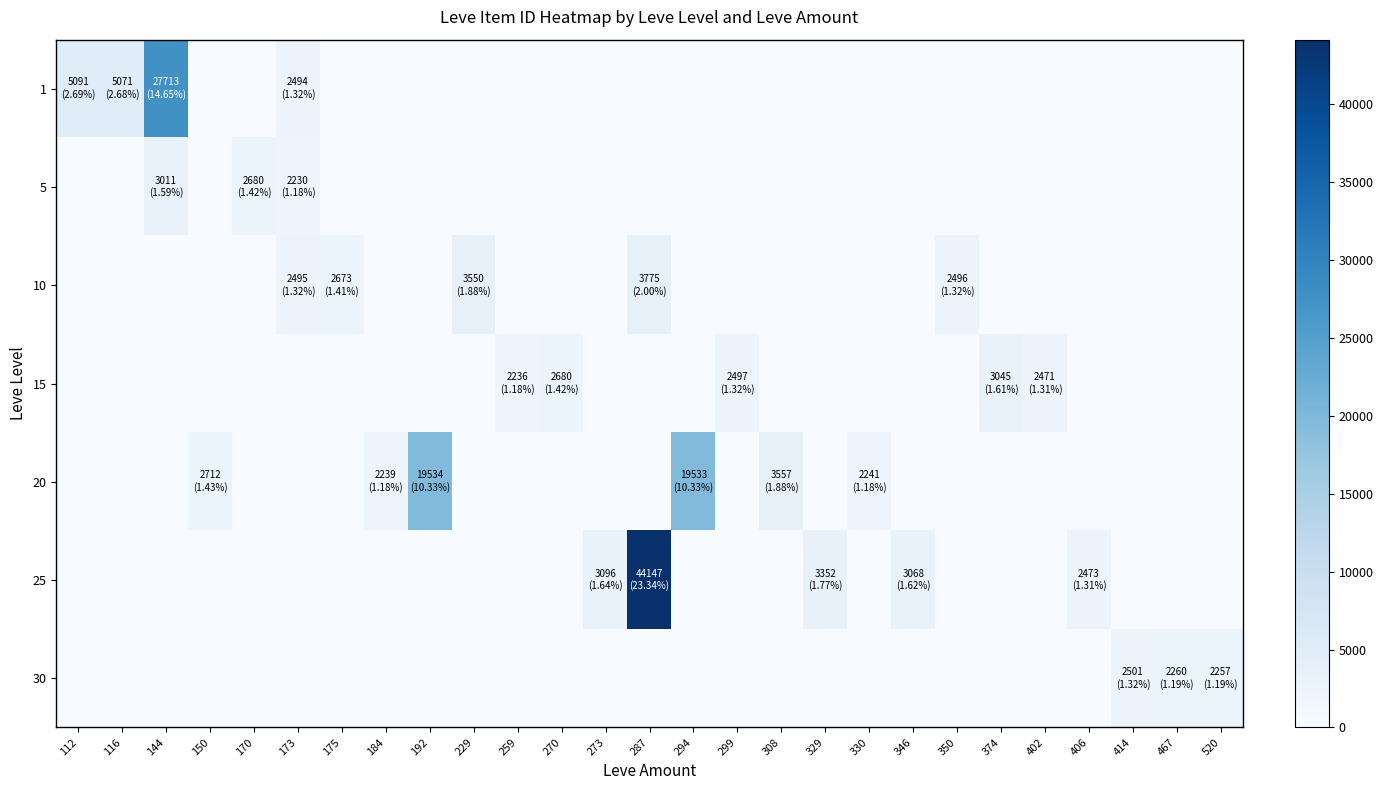

Reading left to right, transcribe all the data shown in this chart.

1: 112=5091	116=5071	144=27713	150=0	170=0	173=2494	175=0	184=0	192=0	229=0	259=0	270=0	273=0	287=0	294=0	299=0	308=0	329=0	330=0	346=0	350=0	374=0	402=0	406=0	414=0	467=0	520=0
5: 112=0	116=0	144=3011	150=0	170=2680	173=2230	175=0	184=0	192=0	229=0	259=0	270=0	273=0	287=0	294=0	299=0	308=0	329=0	330=0	346=0	350=0	374=0	402=0	406=0	414=0	467=0	520=0
10: 112=0	116=0	144=0	150=0	170=0	173=2495	175=2673	184=0	192=0	229=3550	259=0	270=0	273=0	287=3775	294=0	299=0	308=0	329=0	330=0	346=0	350=2496	374=0	402=0	406=0	414=0	467=0	520=0
15: 112=0	116=0	144=0	150=0	170=0	173=0	175=0	184=0	192=0	229=0	259=2236	270=2680	273=0	287=0	294=0	299=2497	308=0	329=0	330=0	346=0	350=0	374=3045	402=2471	406=0	414=0	467=0	520=0
20: 112=0	116=0	144=0	150=2712	170=0	173=0	175=0	184=2239	192=19534	229=0	259=0	270=0	273=0	287=0	294=19533	299=0	308=3557	329=0	330=2241	346=0	350=0	374=0	402=0	406=0	414=0	467=0	520=0
25: 112=0	116=0	144=0	150=0	170=0	173=0	175=0	184=0	192=0	229=0	259=0	270=0	273=3096	287=44147	294=0	299=0	308=0	329=3352	330=0	346=3068	350=0	374=0	402=0	406=2473	414=0	467=0	520=0
30: 112=0	116=0	144=0	150=0	170=0	173=0	175=0	184=0	192=0	229=0	259=0	270=0	273=0	287=0	294=0	299=0	308=0	329=0	330=0	346=0	350=0	374=0	402=0	406=0	414=2501	467=2260	520=2257